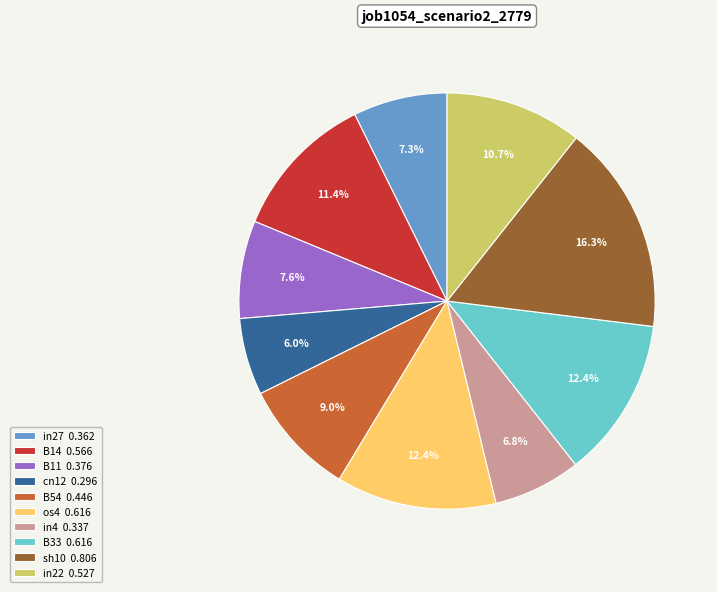

Does any single category account for the majority?

No